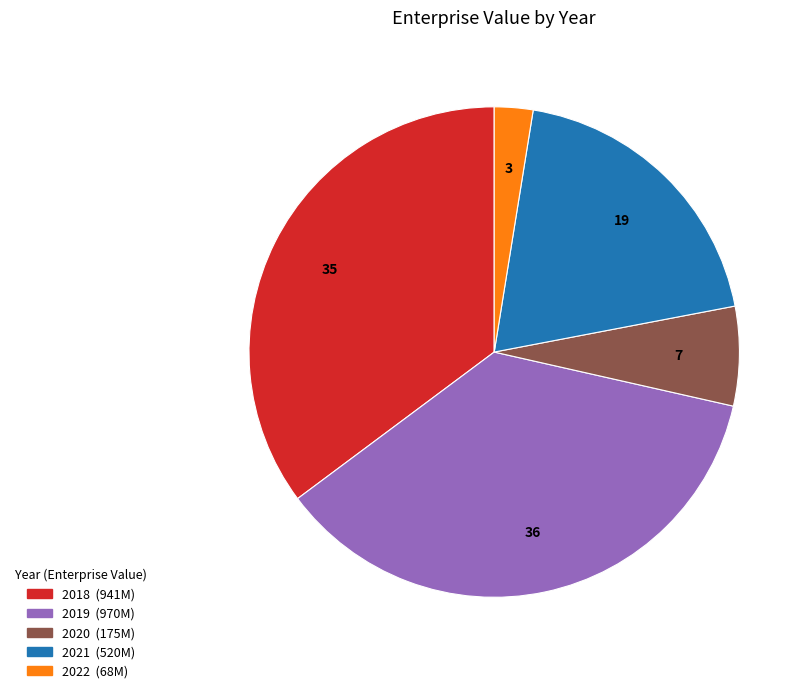

What is the ratio of the value at 2019 to the value at 2022?

14.3